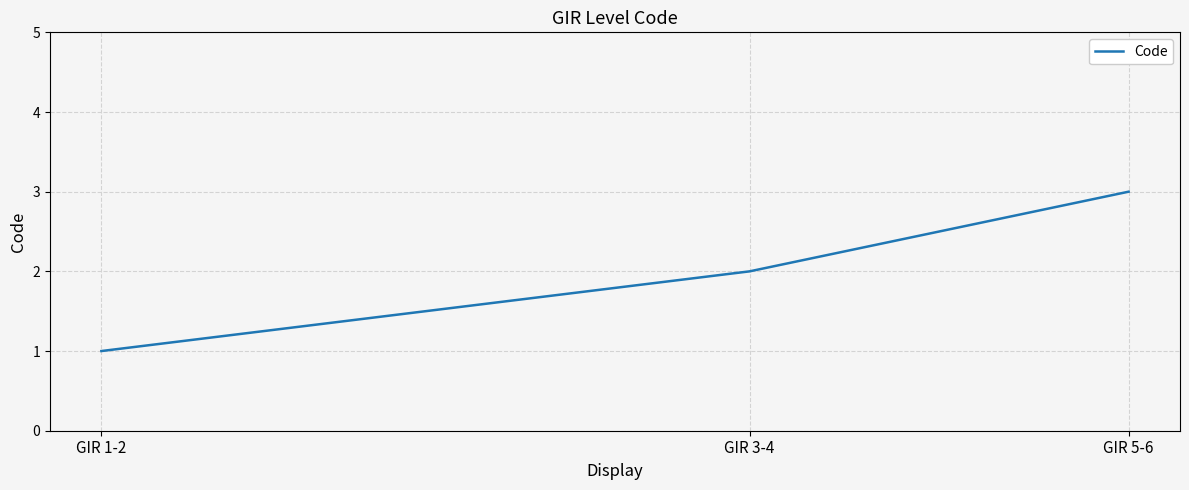

What is the difference between the maximum and minimum values?

2